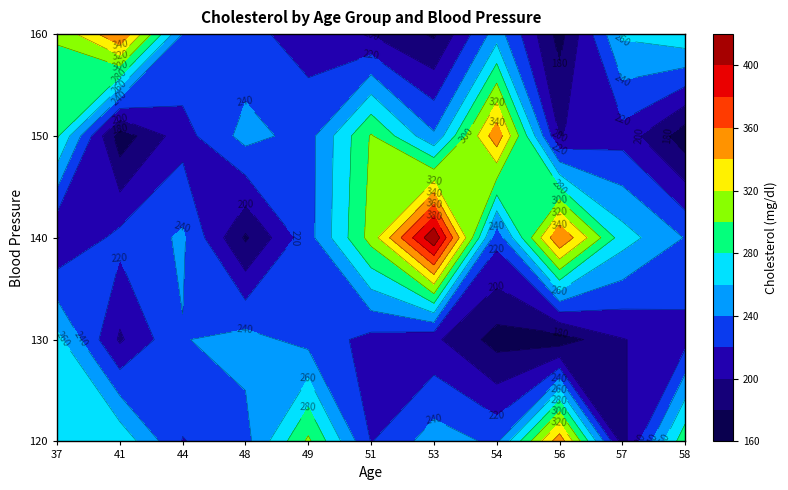

What is the difference between the second highest and second lowest values in the 140 series?

161